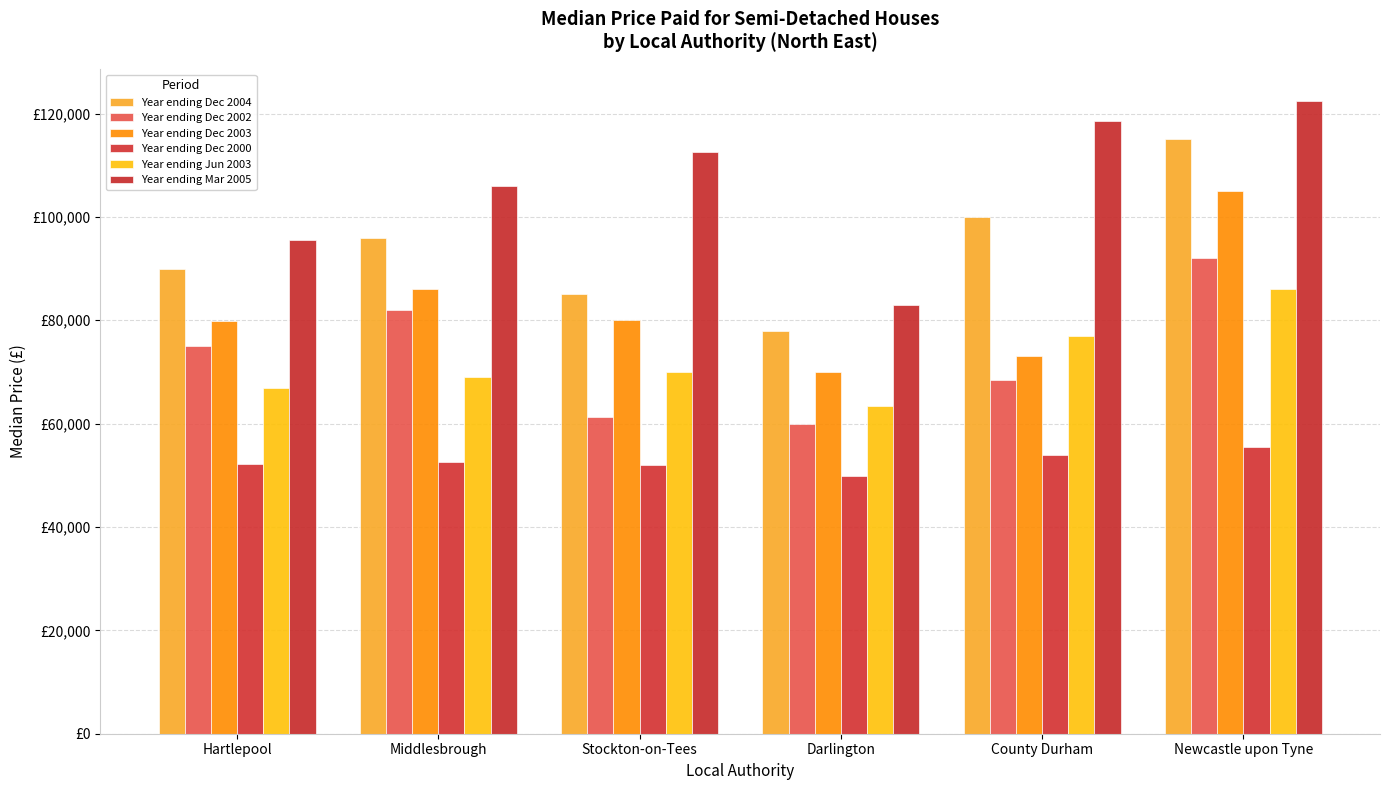

What are all the series names shown in the legend?

Year ending Dec 2004, Year ending Dec 2002, Year ending Dec 2003, Year ending Dec 2000, Year ending Jun 2003, Year ending Mar 2005